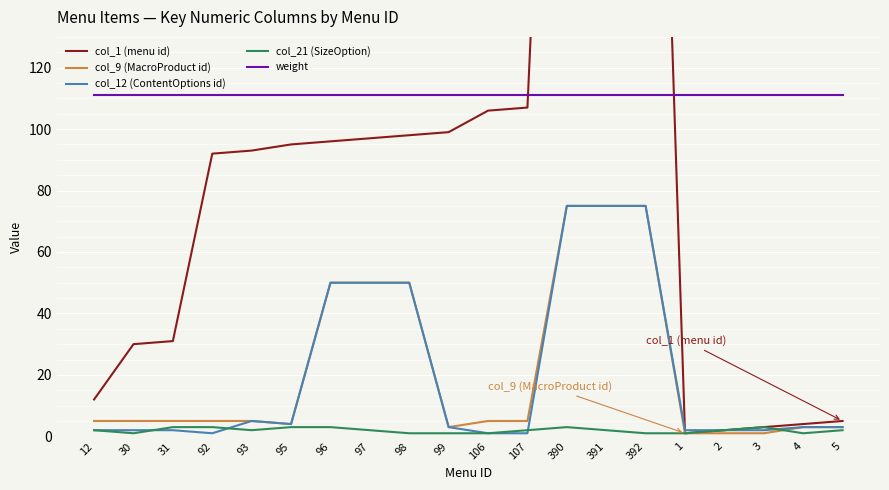

Which series has the widest spread of values?

col_1 (menu id)